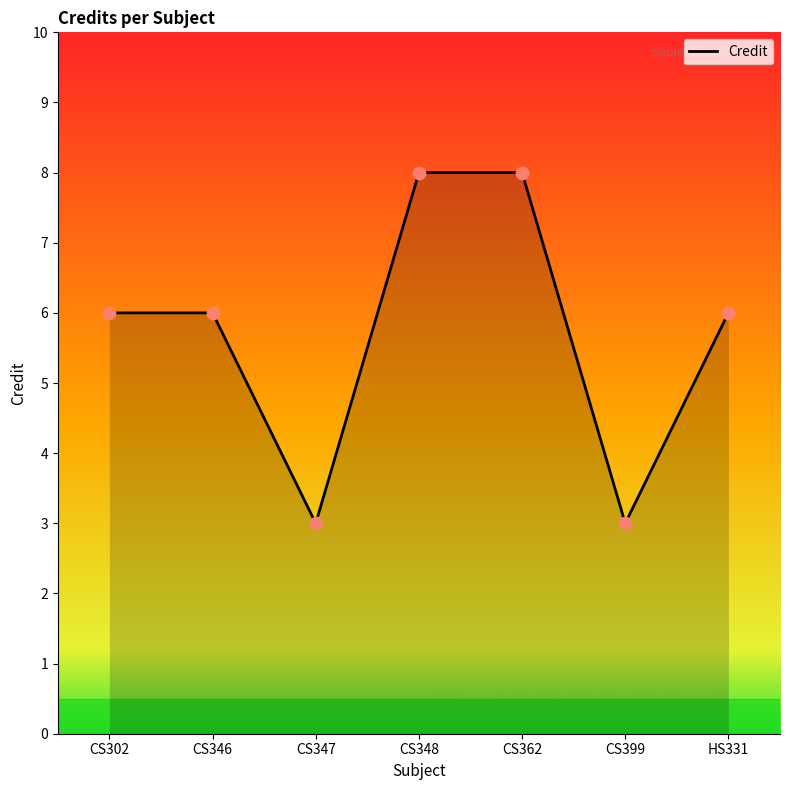

What is the ratio of the value at CS302 to the value at CS346?

1.0